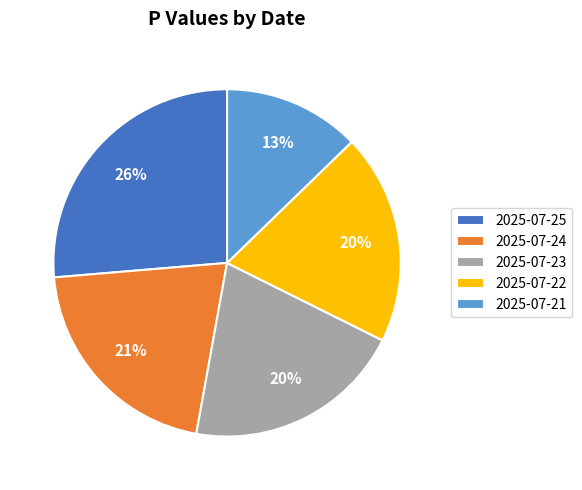

To the nearest percent, what portion does 2025-07-25 represent?

26%